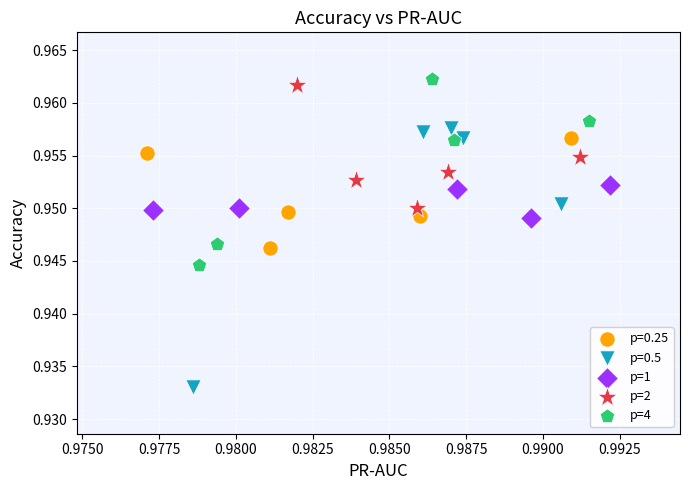

Which series reaches the minimum Y coordinate?

p=0.5